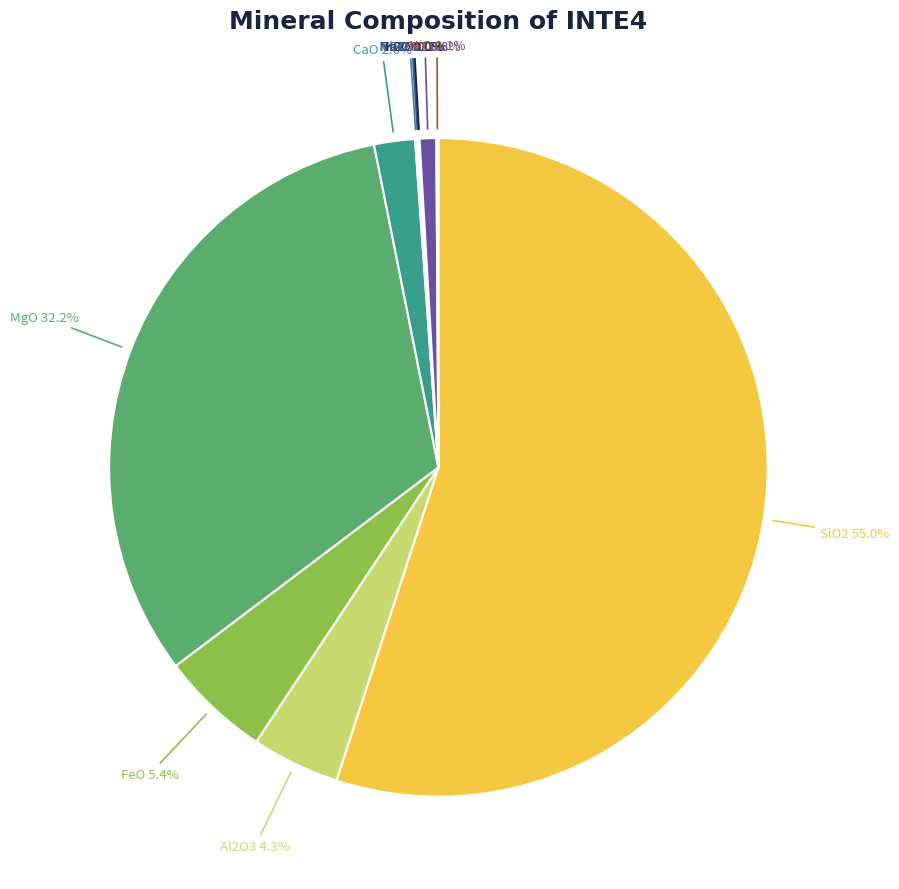

Which category accounts for the majority?

SiO2